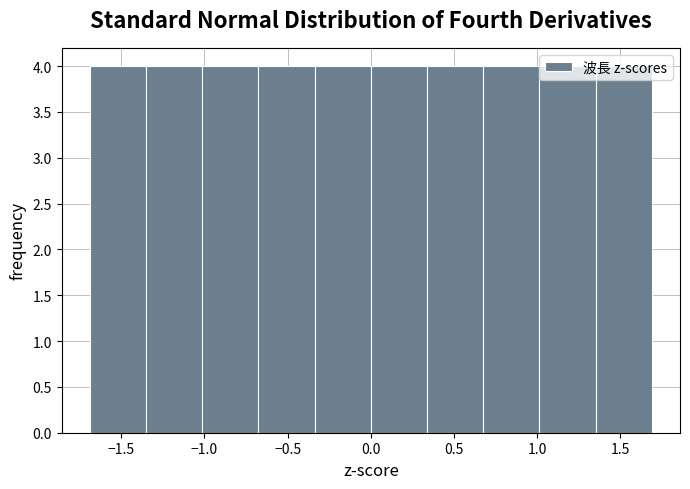

Reading left to right, transcribe this chart: for each bar, give the range it covers on the x-axis and its height. Neither the bar edges nor the heights are printed on the chart, so give them approximately, as read against the axes.

-1.70 to -1.35: 4
-1.35 to -1.00: 4
-1.00 to -0.70: 4
-0.70 to -0.35: 4
-0.35 to 0.00: 4
0.00 to 0.35: 4
0.35 to 0.70: 4
0.70 to 1.00: 4
1.00 to 1.35: 4
1.35 to 1.70: 4